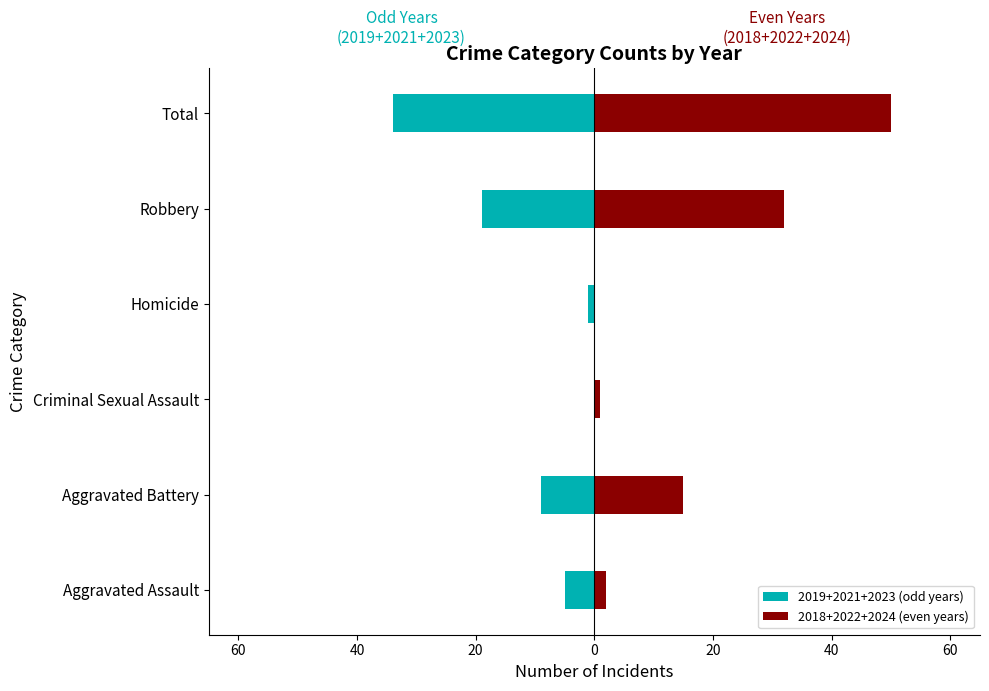

What is the greatest value displayed?

50